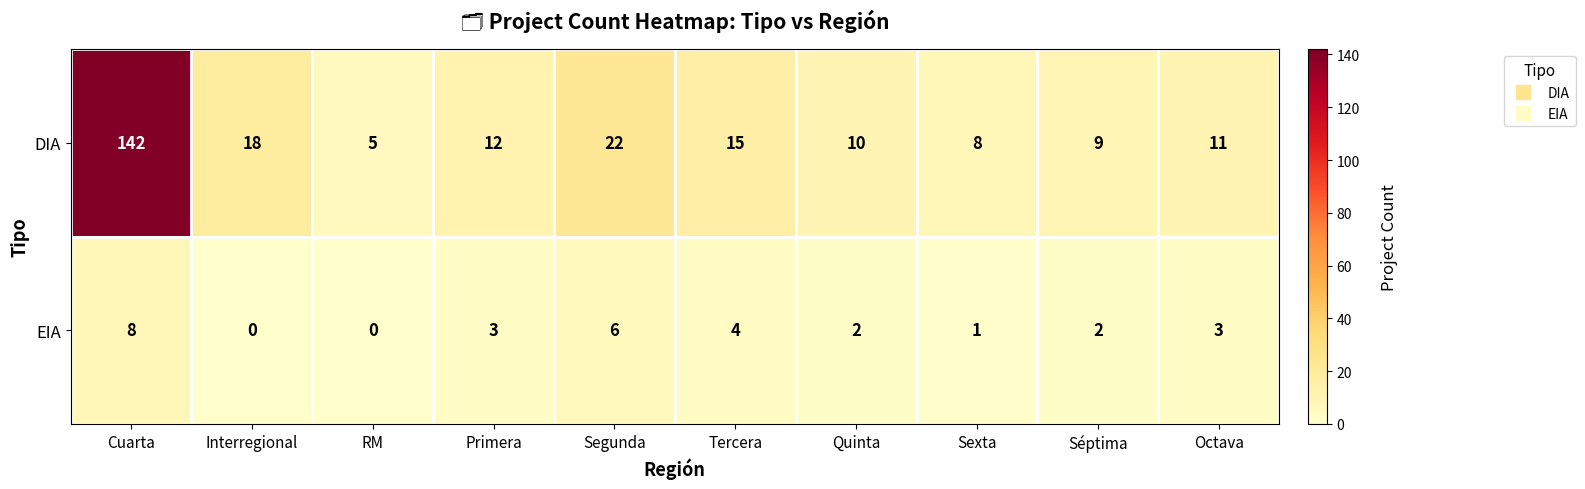

How many series are shown in this chart?

2